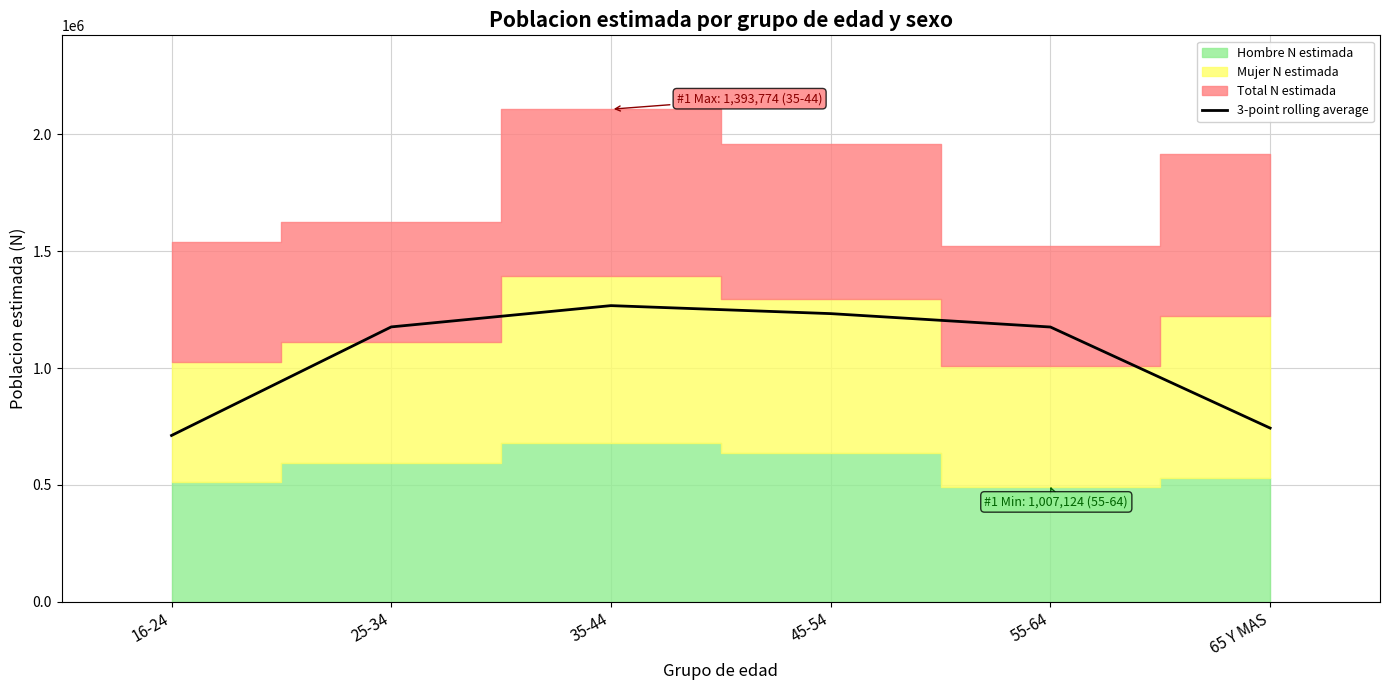

What is the minimum value for 3-point rolling average?

711292.0